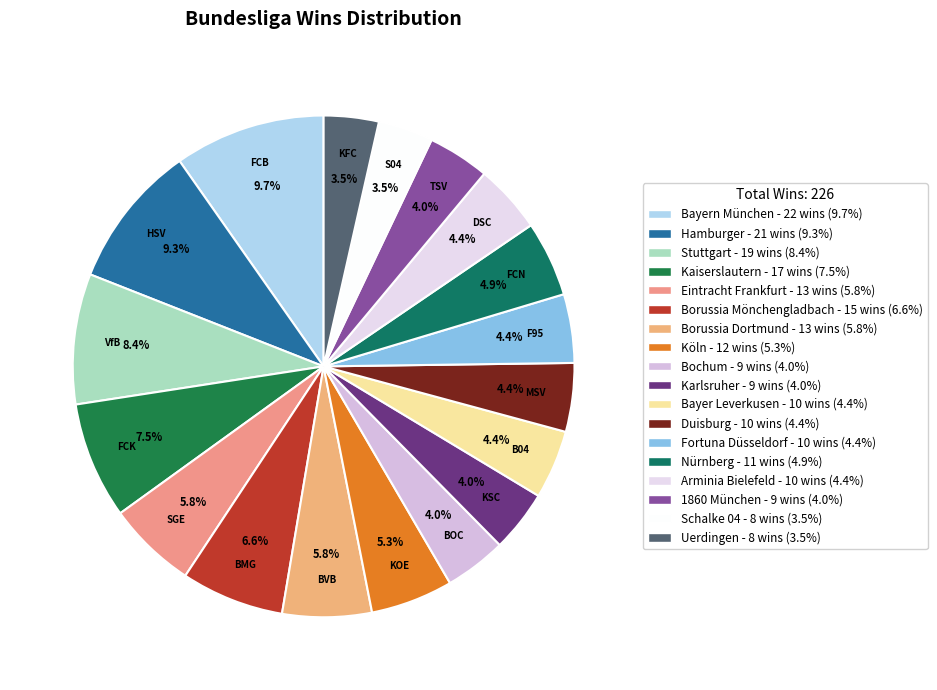

Is Karlsruher the majority of the pie?

No